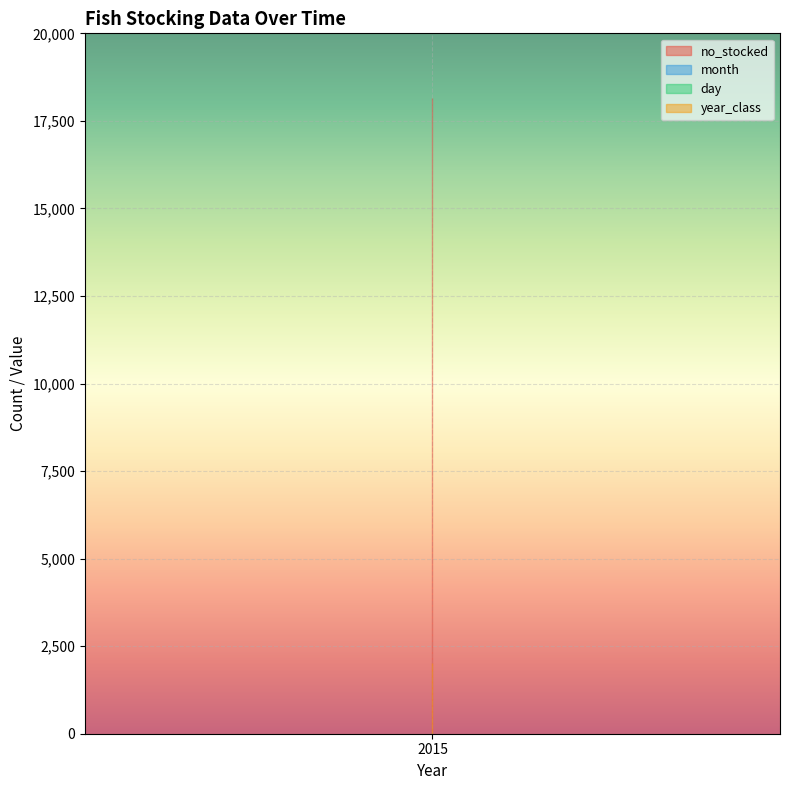

Reading left to right, extract all data points from this chart.

no_stocked: 2015=18149	2015=18149	2015=18149	2015=18149	2015=18149	2015=18149
month: 2015=4	2015=4	2015=4	2015=4	2015=4	2015=4
day: 2015=20	2015=20	2015=20	2015=20	2015=20	2015=20
year_class: 2015=2014	2015=2014	2015=2014	2015=2014	2015=2014	2015=2014